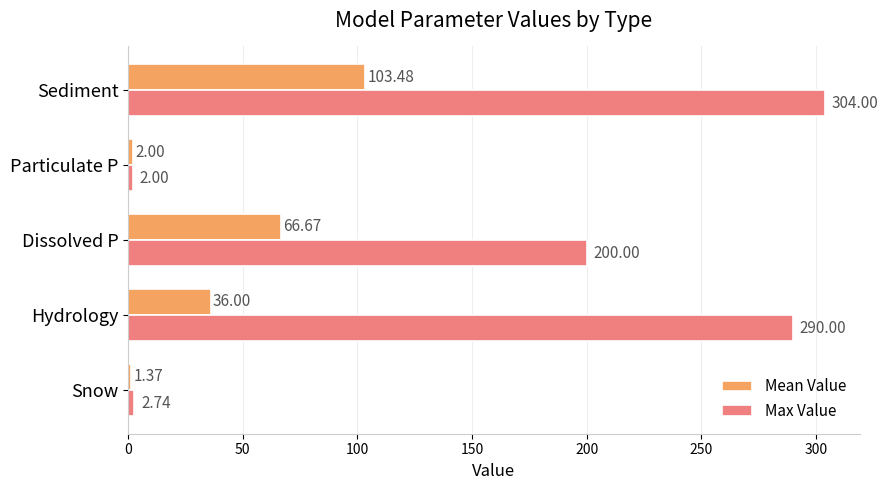

At which category does the chart reach its minimum across all series?

Snow